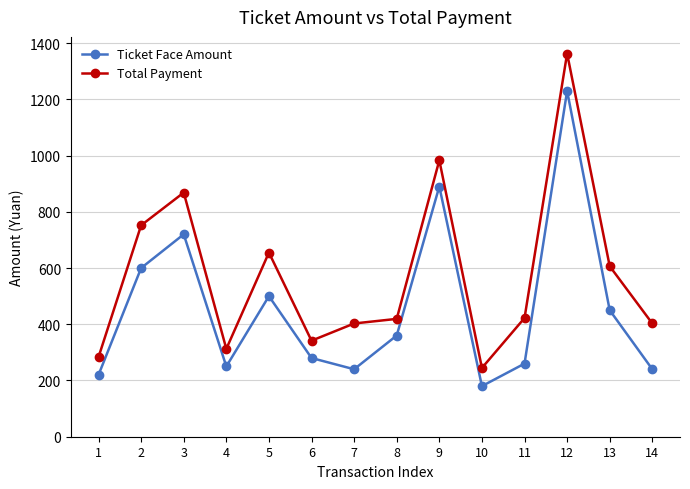

How many data points in Total Payment are above 422?

7